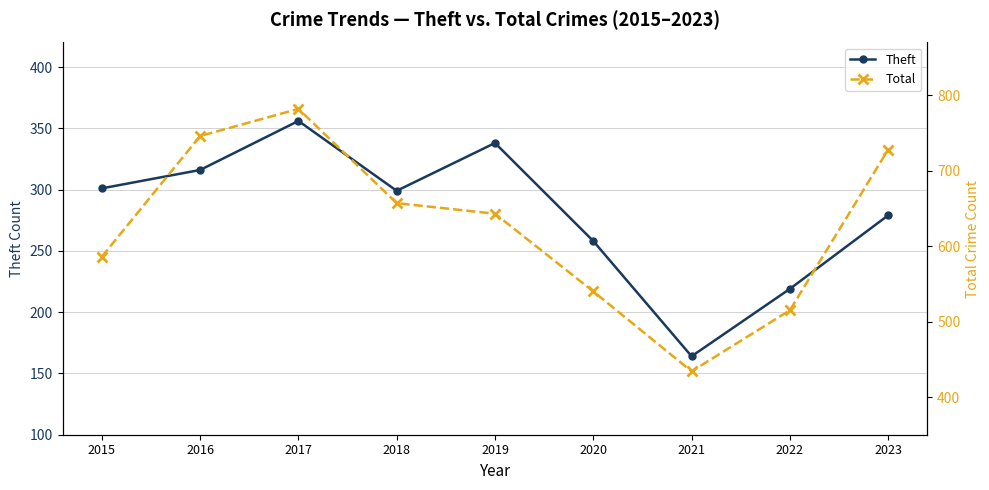

Count the number of data series in this chart.

2